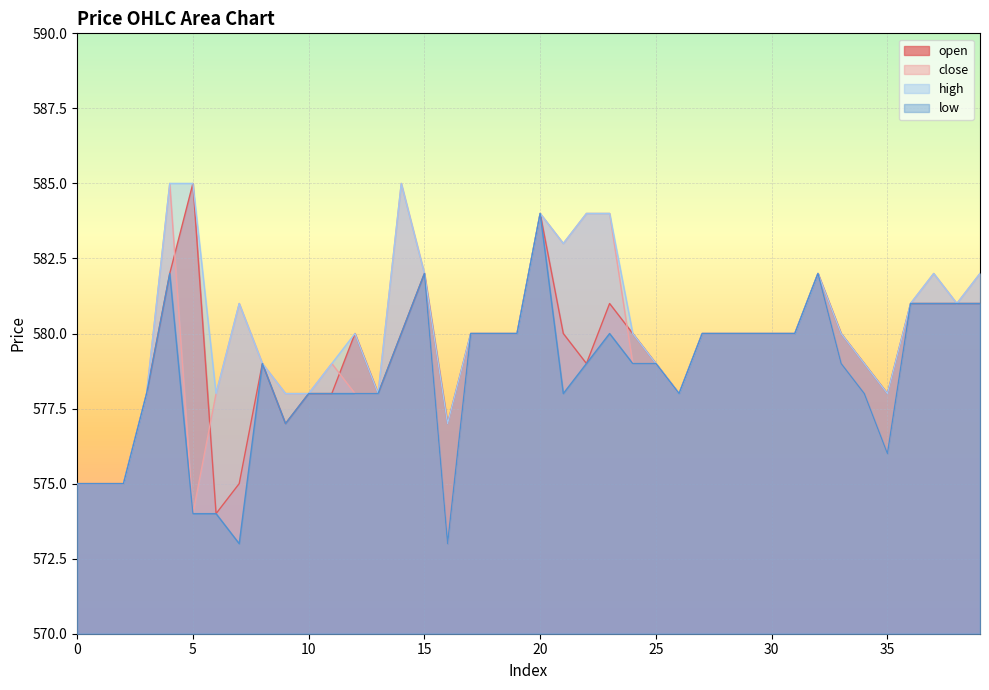

True or false: open and close intersect in this chart.

True